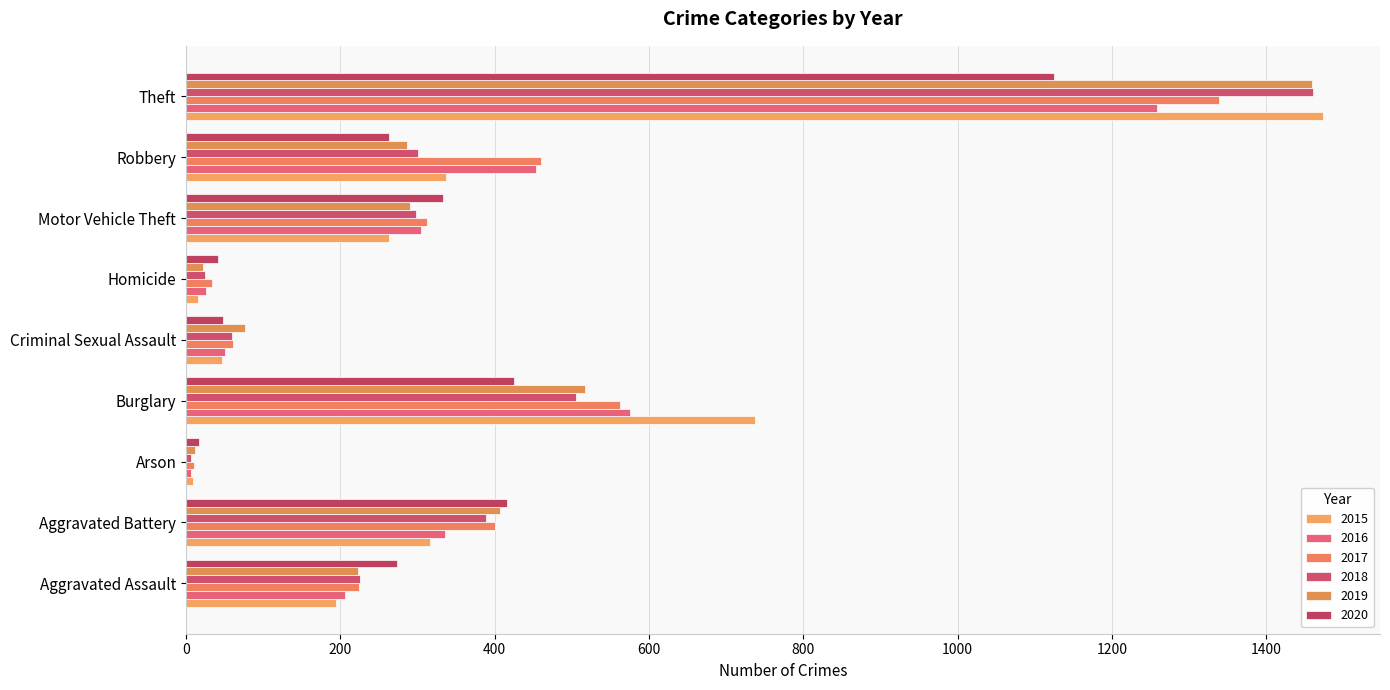

Which series has the largest total across all categories?

2017